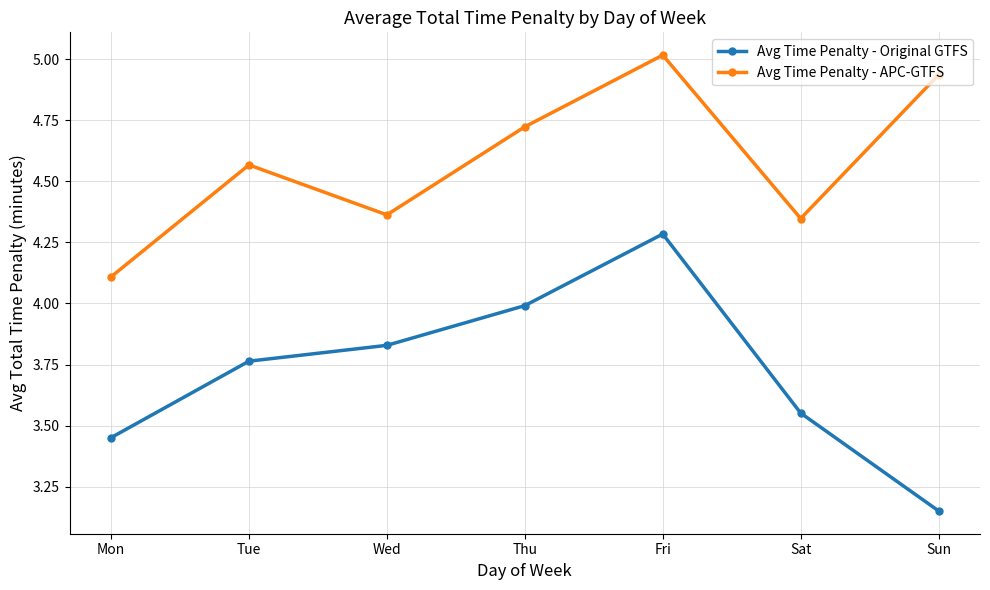

Rank the series by their average value, from lowest to highest.

Avg Time Penalty - Original GTFS, Avg Time Penalty - APC-GTFS